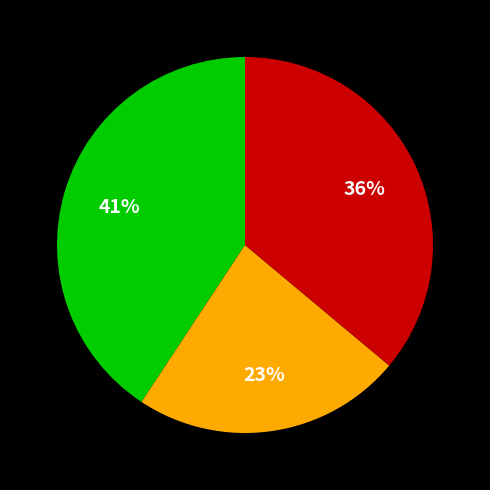

To the nearest percent, what is the average slice percentage?

33%